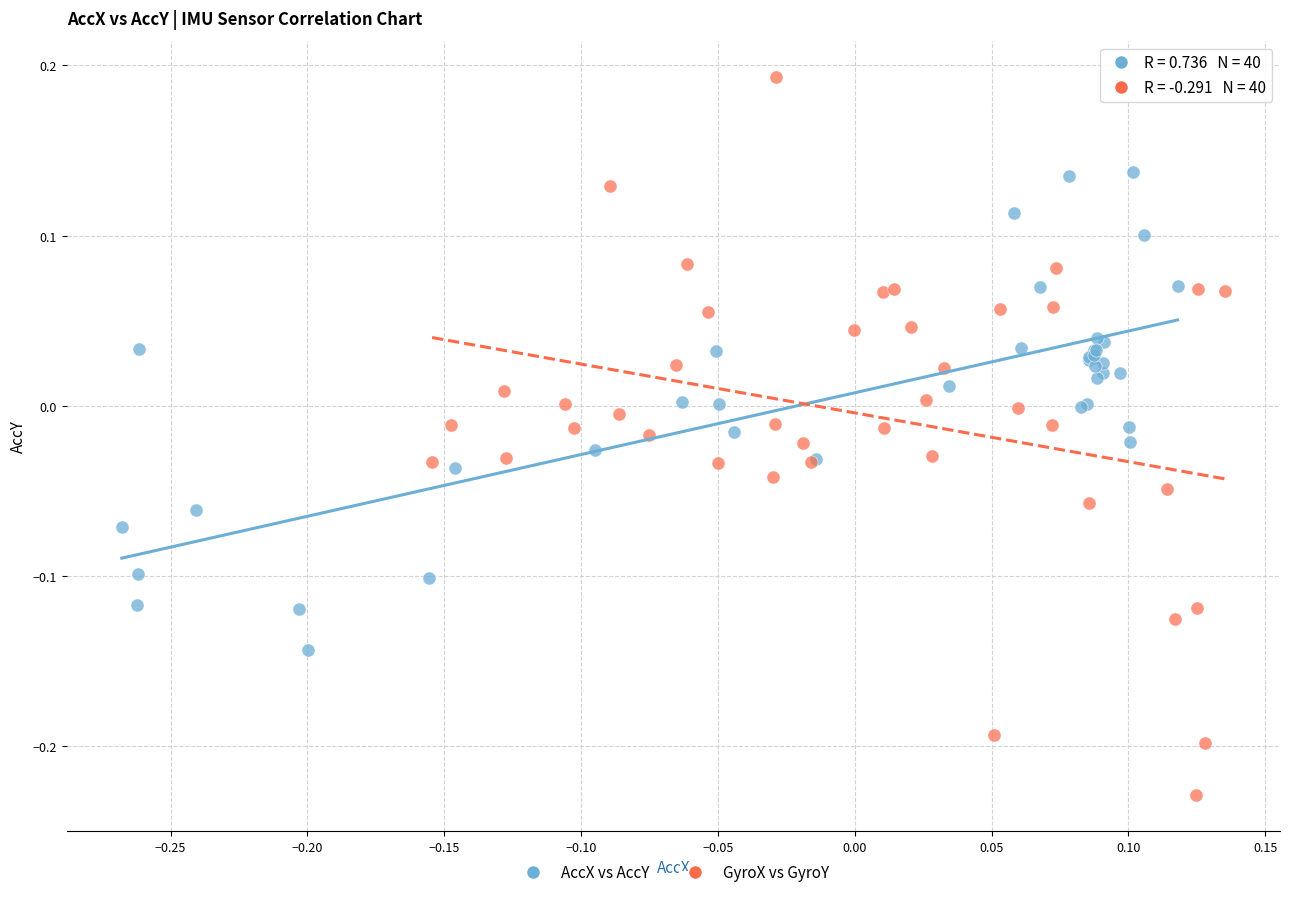

Which series reaches the maximum Y coordinate?

GyroX vs GyroY